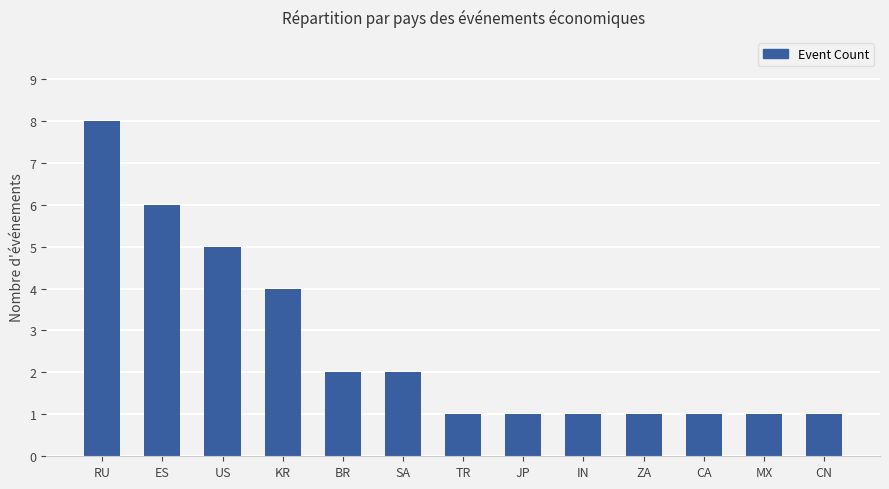

What is the greatest value displayed?

8